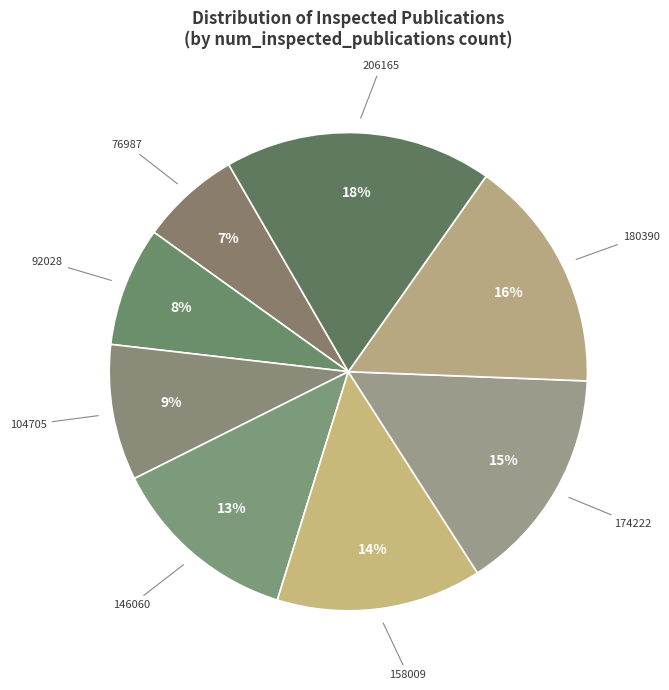

True or false: 180390 accounts for 16% of the total.

True